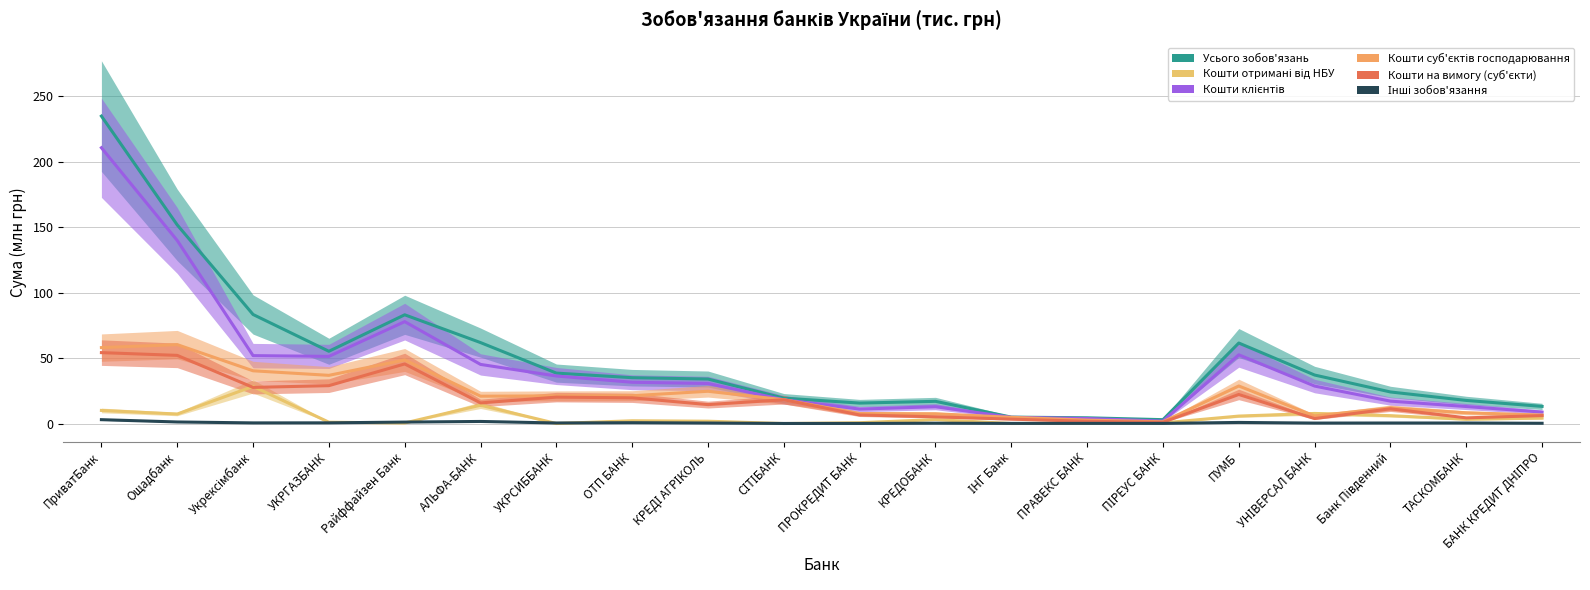

Is it true that Кошти на вимогу (суб'єкти) equals 52.1 at Ощадбанк?

True